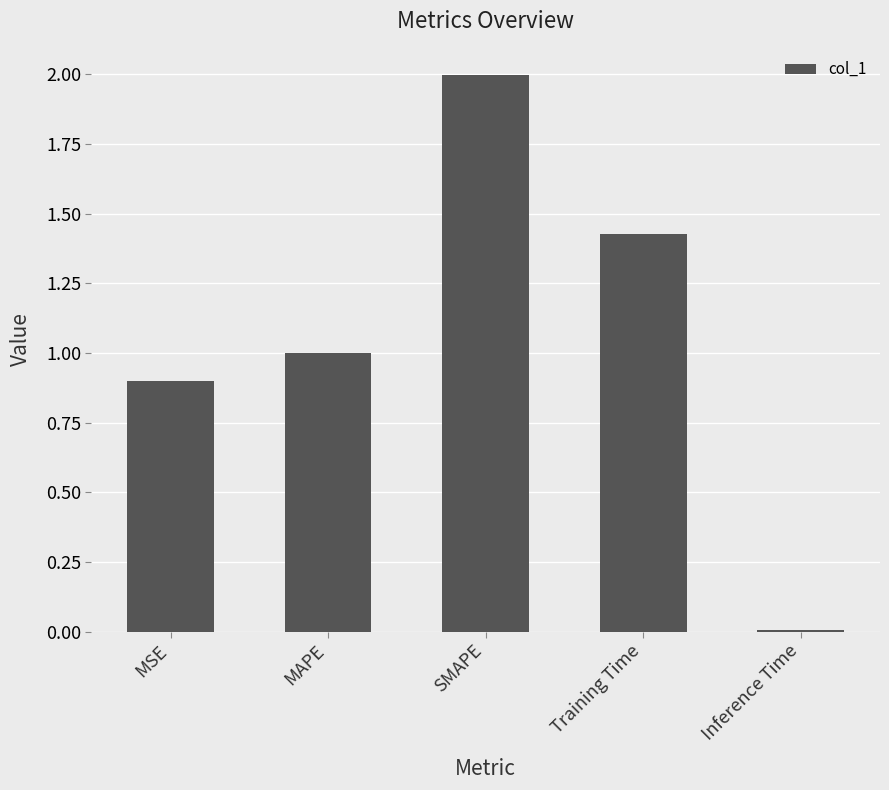

How many bars are there in total?

5